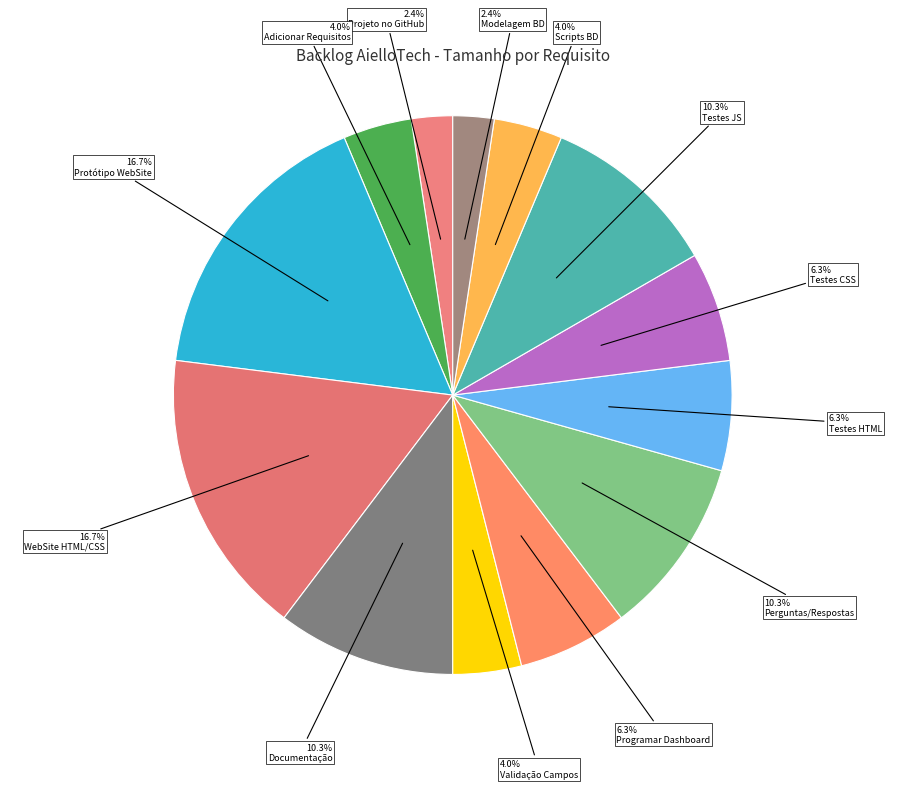

How many segments does this pie chart have?

13